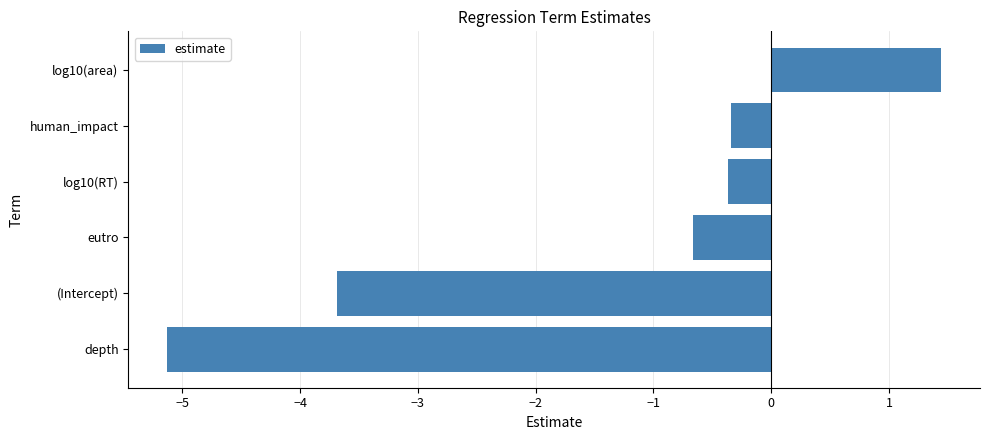

What is the approximate value at human_impact?

-0.3